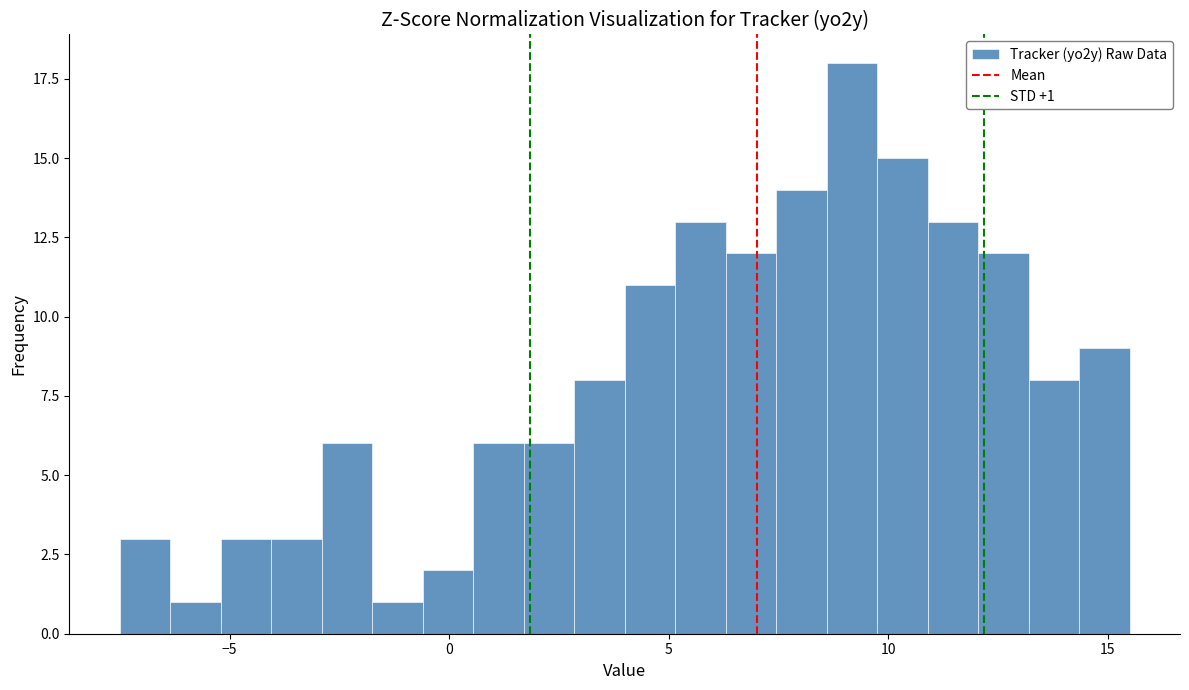

Around what value on the x-axis is the tallest bar? Give the approximate position of its centre, as read against the axis.

9.0